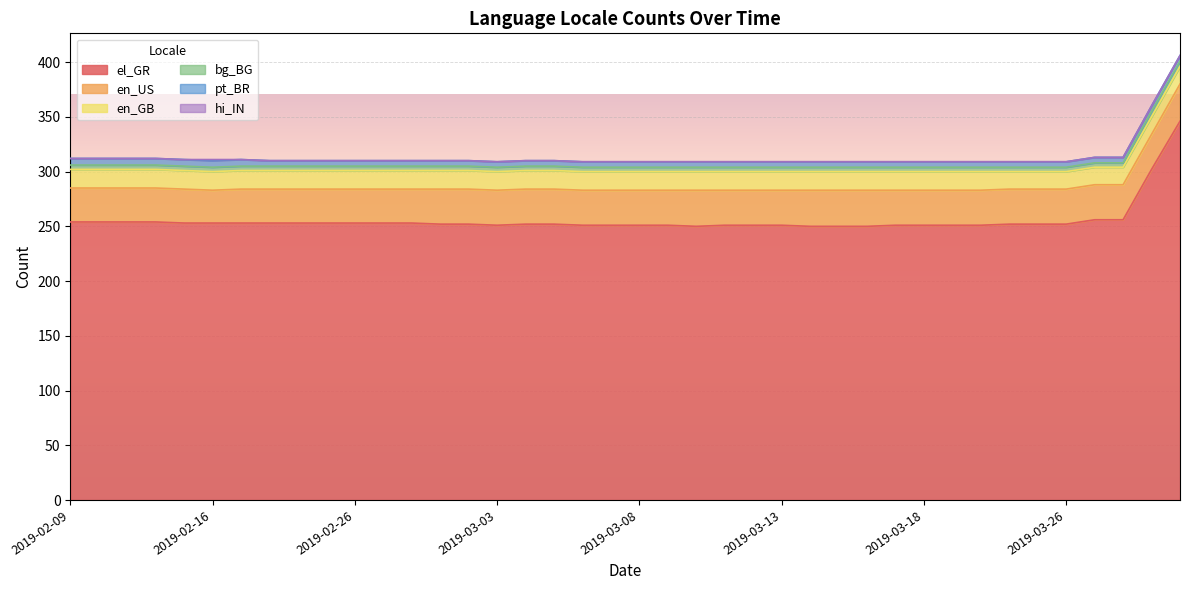

What is the approximate value of el_GR at 2019-03-11?

251